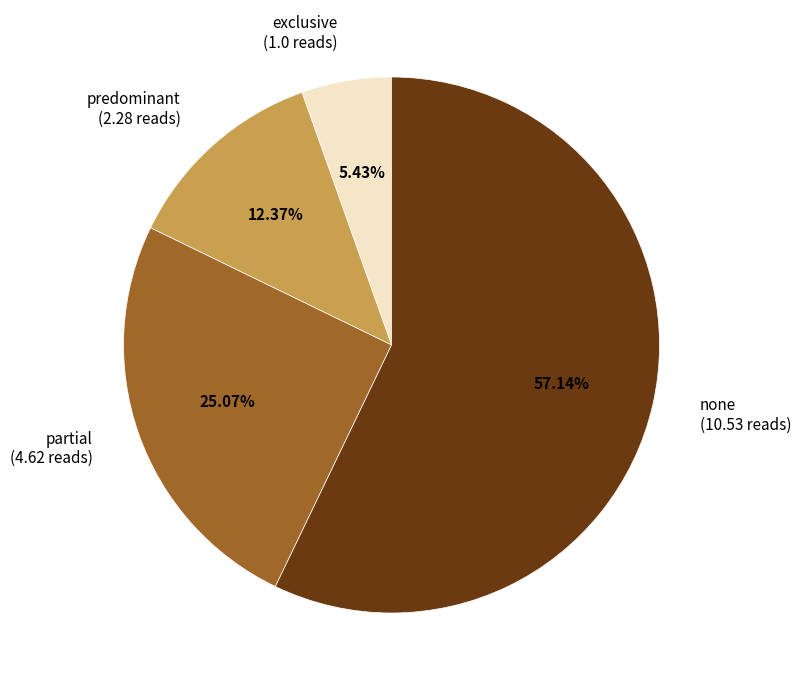

Is the sum of none and partial greater than half?

Yes